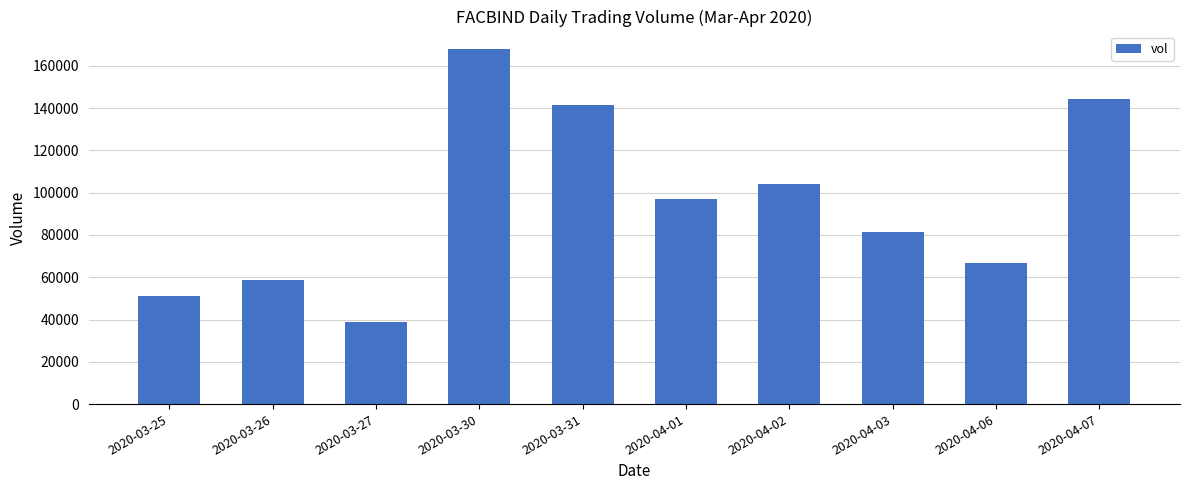

Reading left to right, list all the values displayed in this chart.

51000	58900	38600	167800	141600	97200	104000	81200	66700	144300